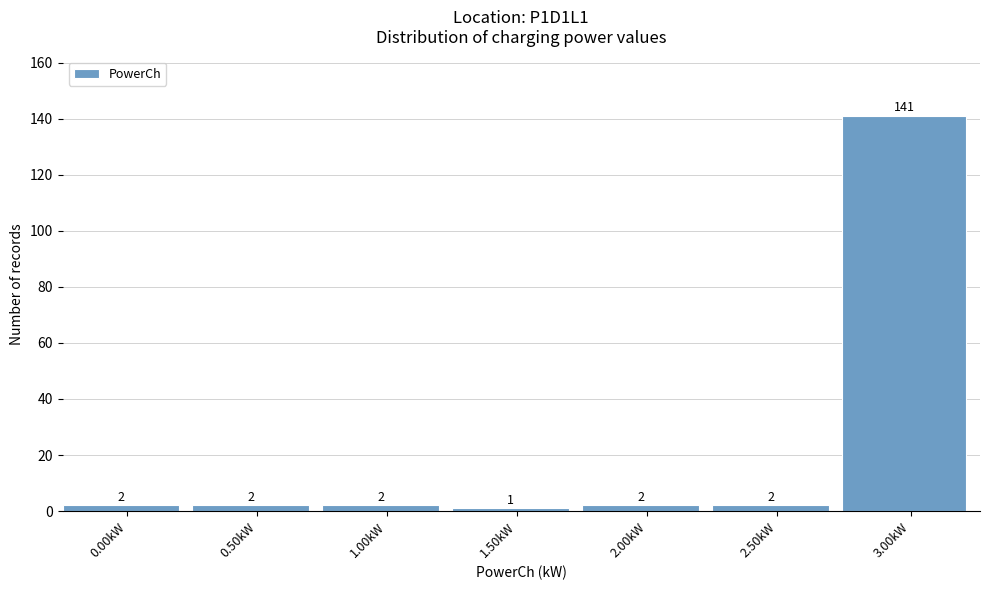

Reading left to right, what are all the values shown in this chart?

0.00kW=2	0.50kW=2	1.00kW=2	1.50kW=1	2.00kW=2	2.50kW=2	3.00kW=141